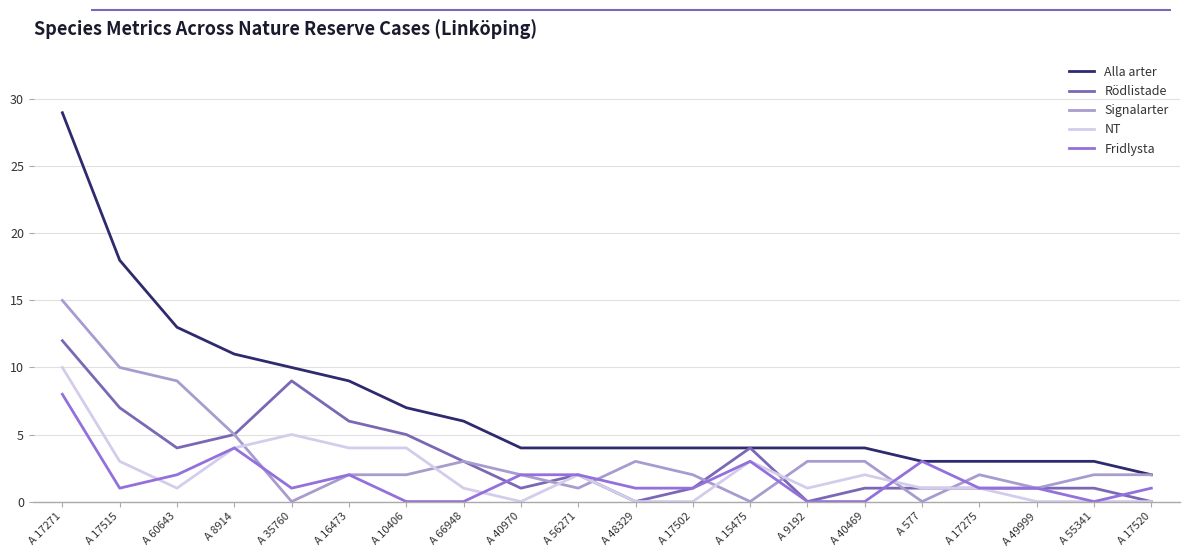

What is the highest value of the NT series?

10